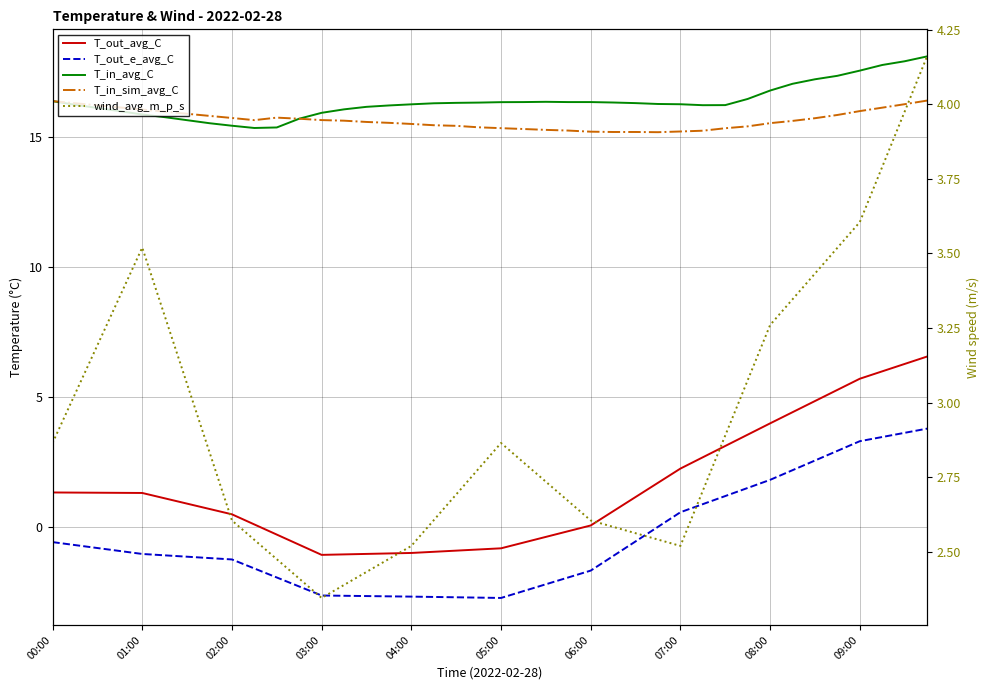

Which series has the widest spread of values?

T_out_avg_C